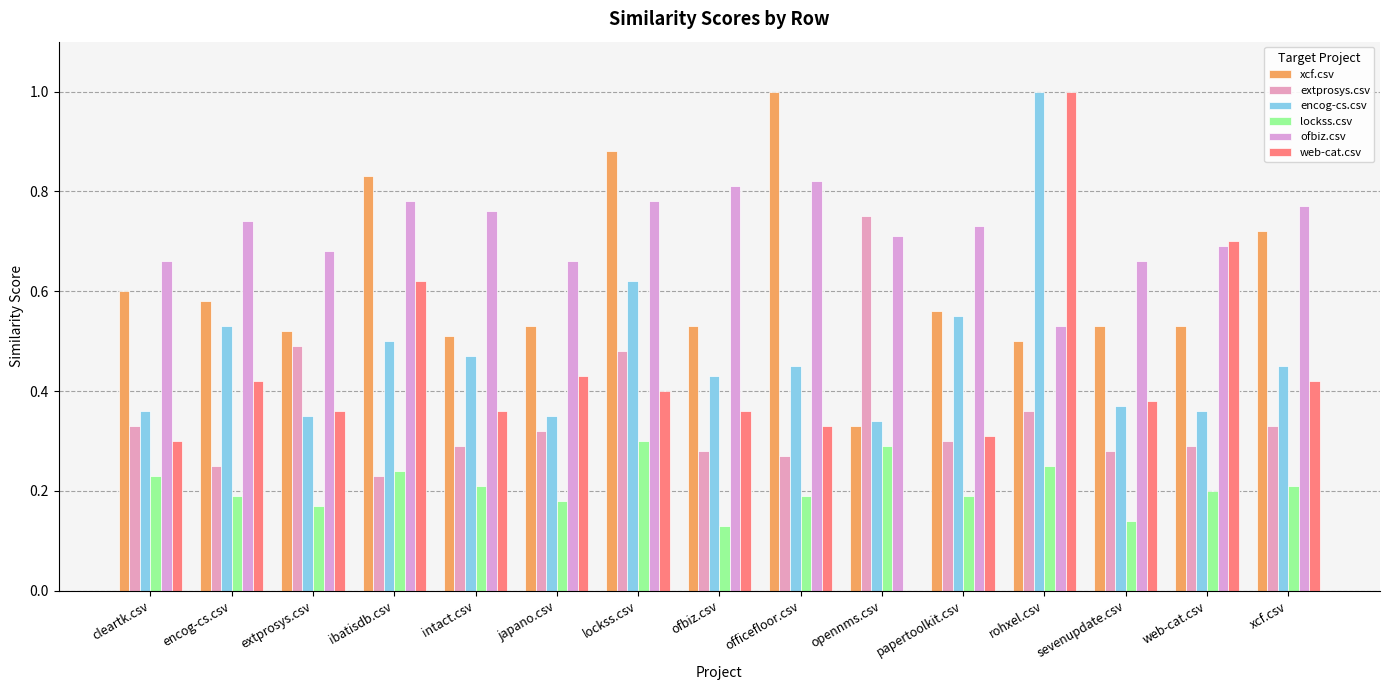

Is it true that encog-cs.csv equals 0.4 at sevenupdate.csv?

True